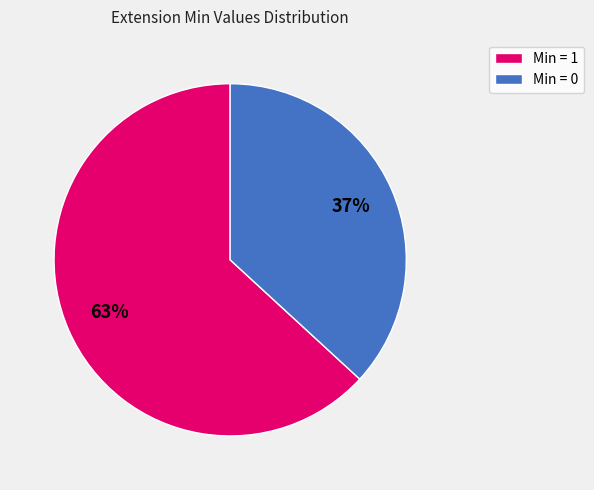

To the nearest percent, what percentage of the pie is Min = 0?

37%